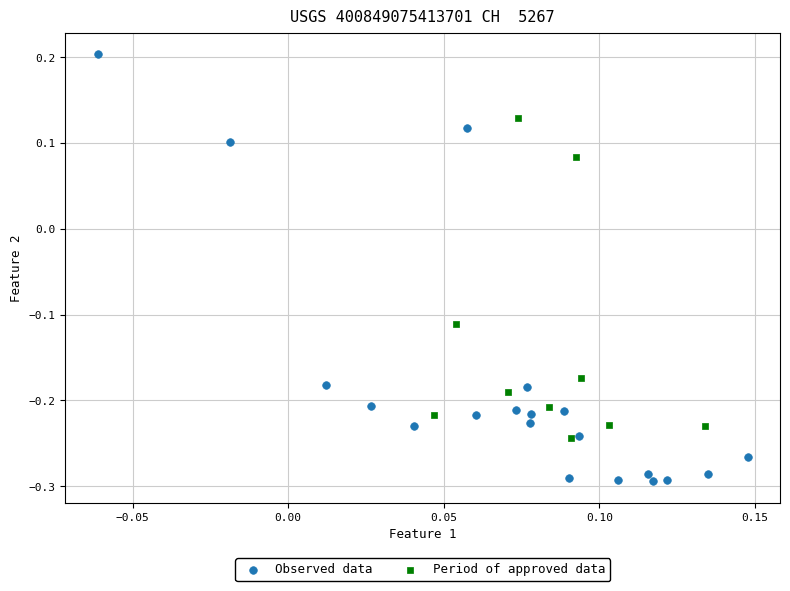

Which series contains the highest Y value?

Observed data